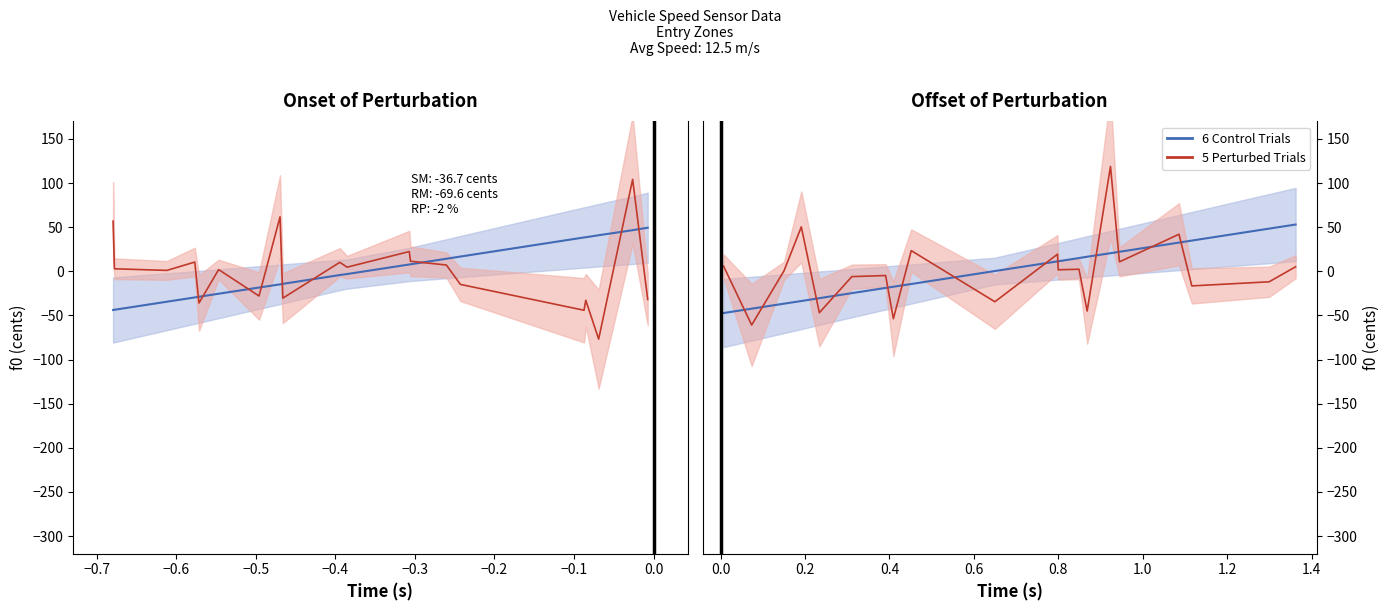

How many values in Control (mid offset) are below zero?

9